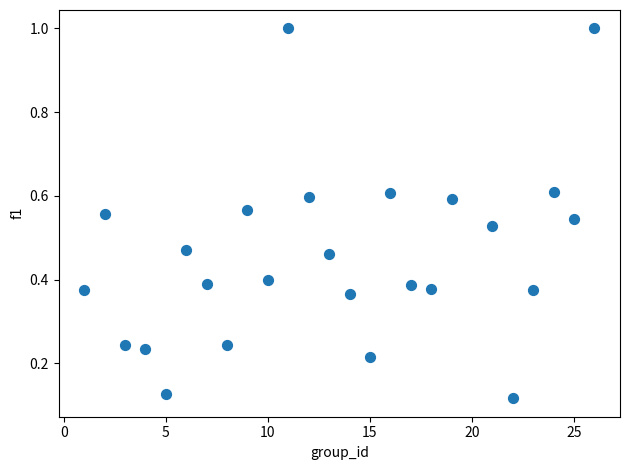

What is the range of Y values (max minus min)?

0.9